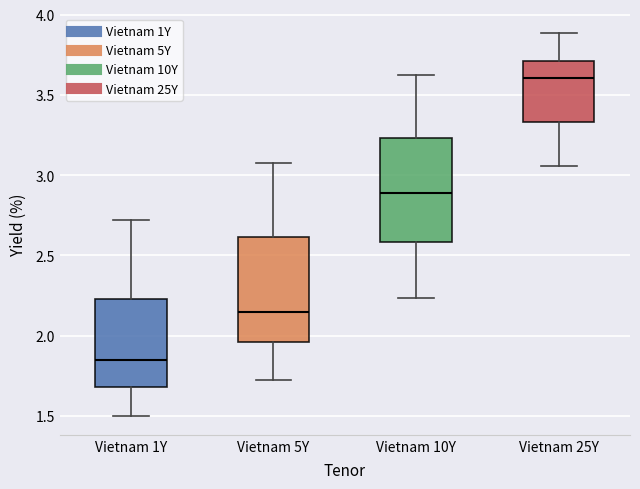

Where is the upper edge of the box for Vietnam 5Y on the y-axis? The values are not printed on the chart, so give them approximately, as read against the axis.

2.60